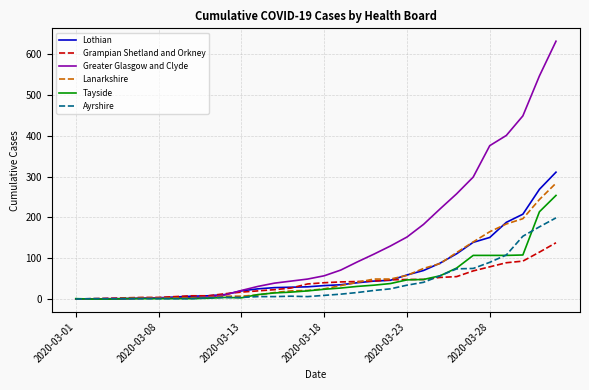

What is the highest value of the Ayrshire series?

199